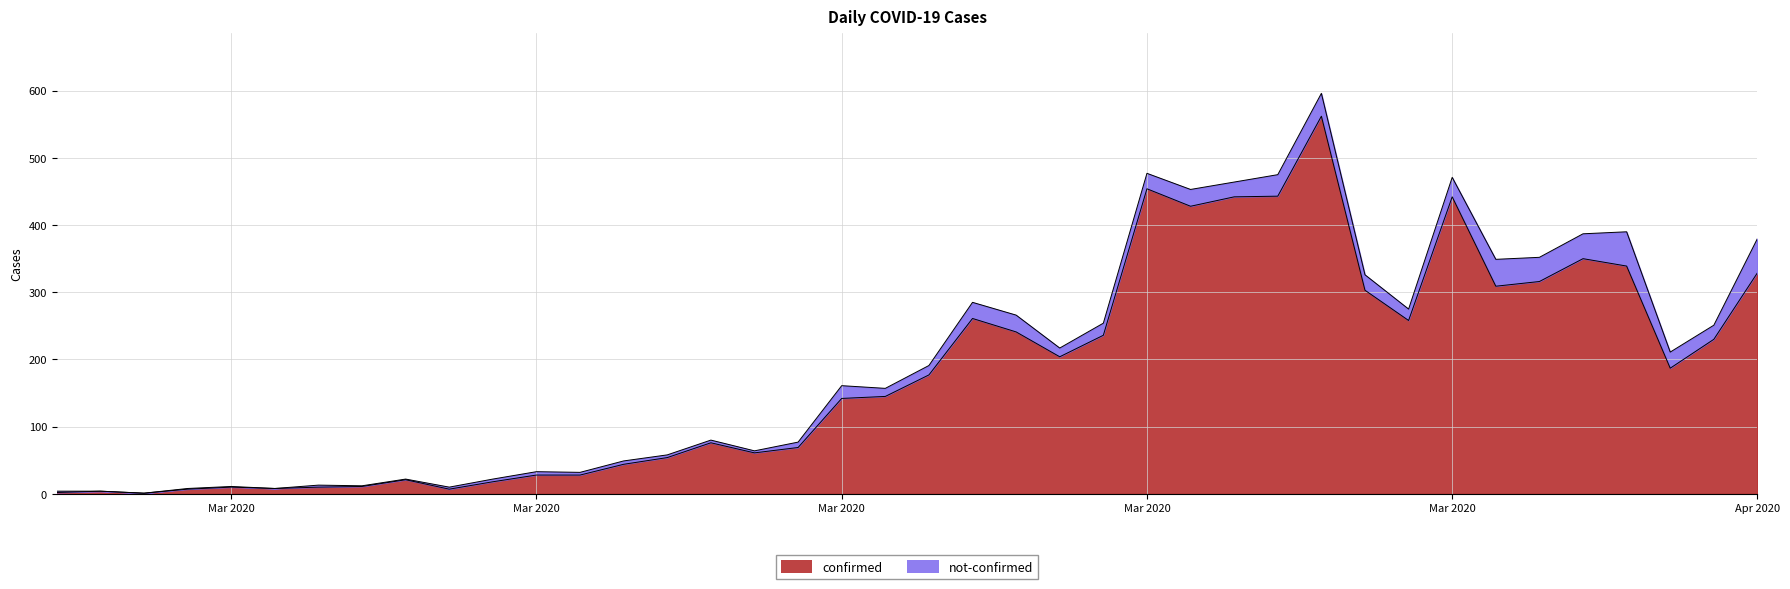

Which has a higher value, 2020-03-07 or 2020-04-02?

2020-04-02